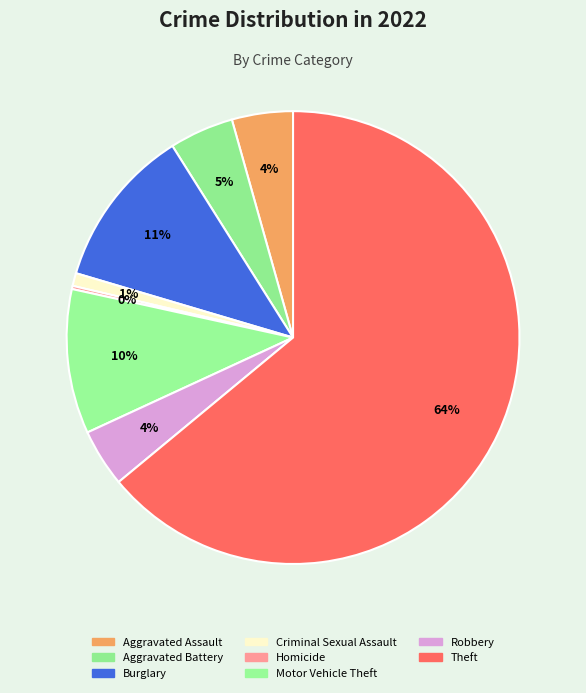

Which slice represents more than half of the pie?

Theft